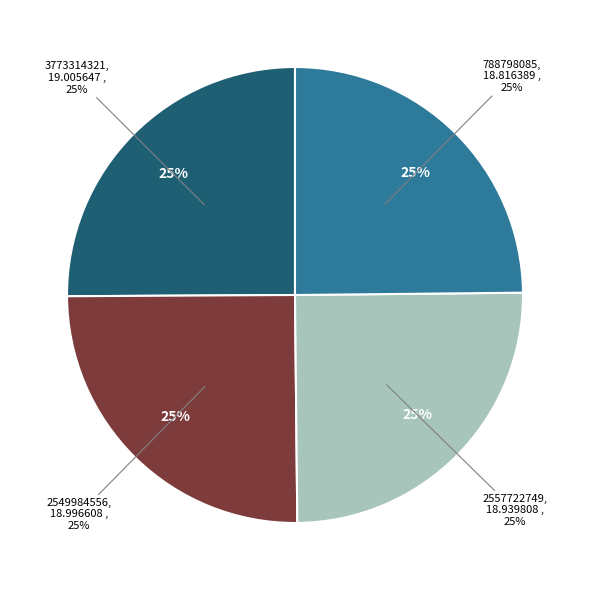

How many slices are in this pie chart?

4